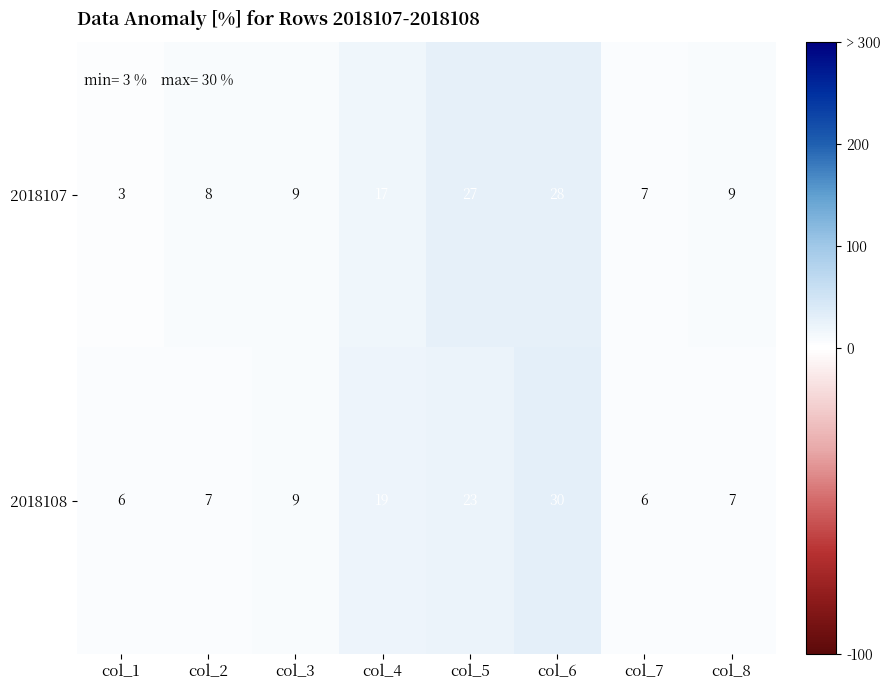

How many data points does each series have?

8